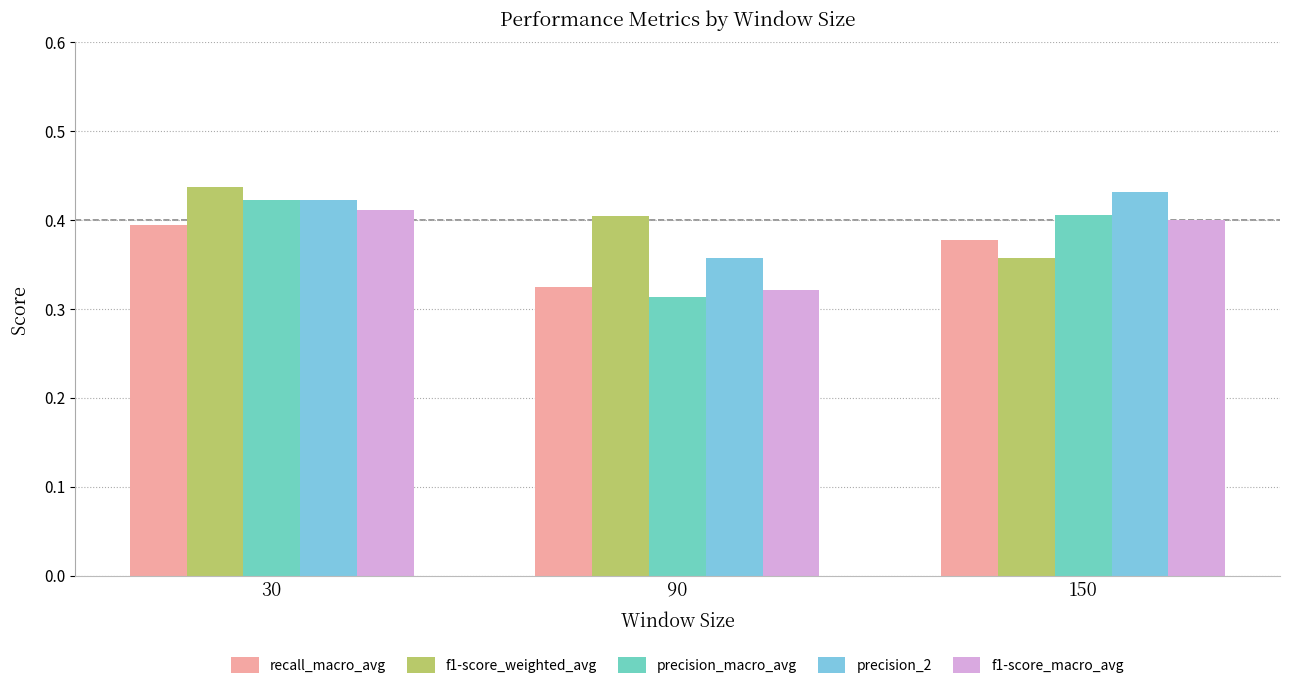

Reading left to right, extract all data points from this chart.

recall_macro_avg: 30=0.4	90=0.3	150=0.4
f1-score_weighted_avg: 30=0.4	90=0.4	150=0.4
precision_macro_avg: 30=0.4	90=0.3	150=0.4
precision_2: 30=0.4	90=0.4	150=0.4
f1-score_macro_avg: 30=0.4	90=0.3	150=0.4